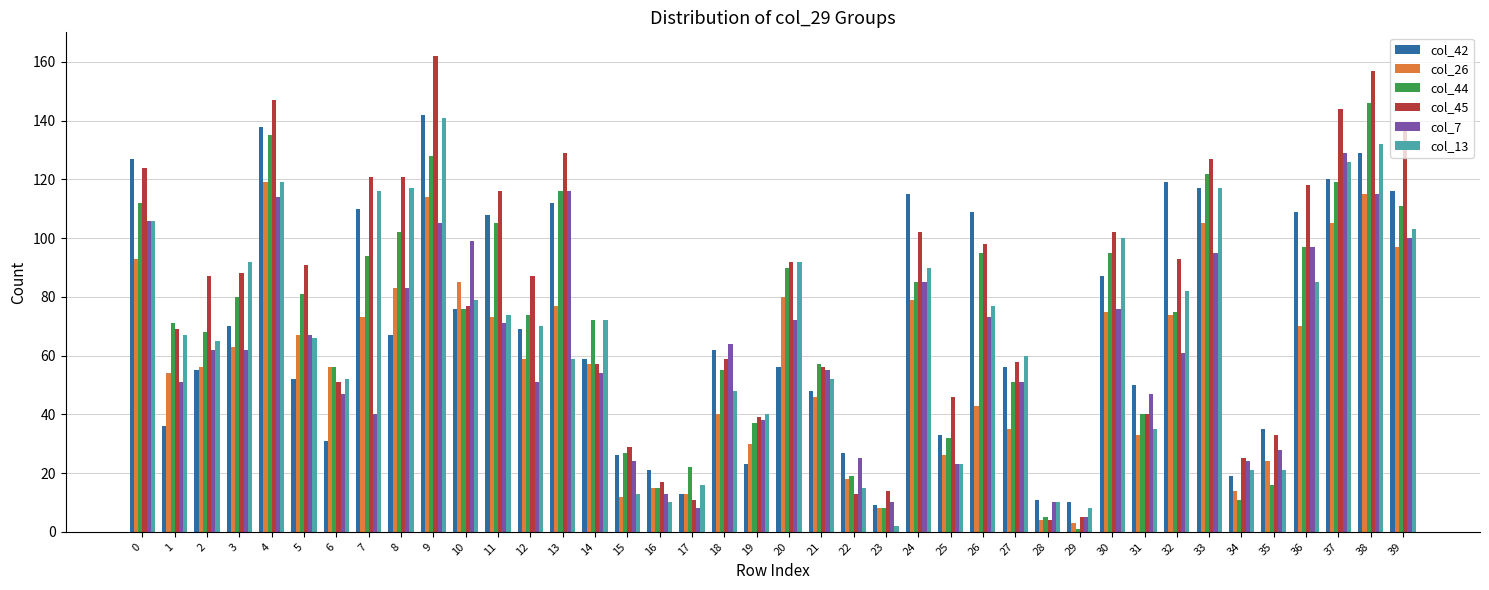

Reading left to right, transcribe all the data shown in this chart.

col_42: 0=127	1=36	2=55	3=70	4=138	5=52	6=31	7=110	8=67	9=142	10=76	11=108	12=69	13=112	14=59	15=26	16=21	17=13	18=62	19=23	20=56	21=48	22=27	23=9	24=115	25=33	26=109	27=56	28=11	29=10	30=87	31=50	32=119	33=117	34=19	35=35	36=109	37=120	38=129	39=116
col_26: 0=93	1=54	2=56	3=63	4=119	5=67	6=56	7=73	8=83	9=114	10=85	11=73	12=59	13=77	14=57	15=12	16=15	17=13	18=40	19=30	20=80	21=46	22=18	23=8	24=79	25=26	26=43	27=35	28=4	29=3	30=75	31=33	32=74	33=105	34=14	35=24	36=70	37=105	38=115	39=97
col_44: 0=112	1=71	2=68	3=80	4=135	5=81	6=56	7=94	8=102	9=128	10=76	11=105	12=74	13=116	14=72	15=27	16=15	17=22	18=55	19=37	20=90	21=57	22=19	23=8	24=85	25=32	26=95	27=51	28=5	29=1	30=95	31=40	32=75	33=122	34=11	35=16	36=97	37=119	38=146	39=111
col_45: 0=124	1=69	2=87	3=88	4=147	5=91	6=51	7=121	8=121	9=162	10=77	11=116	12=87	13=129	14=57	15=29	16=17	17=11	18=59	19=39	20=92	21=56	22=13	23=14	24=102	25=46	26=98	27=58	28=4	29=5	30=102	31=40	32=93	33=127	34=25	35=33	36=118	37=144	38=157	39=139
col_7: 0=106	1=51	2=62	3=62	4=114	5=67	6=47	7=40	8=83	9=105	10=99	11=71	12=51	13=116	14=54	15=24	16=13	17=8	18=64	19=38	20=72	21=55	22=25	23=10	24=85	25=23	26=73	27=51	28=10	29=5	30=76	31=47	32=61	33=95	34=24	35=28	36=97	37=129	38=115	39=100
col_13: 0=106	1=67	2=65	3=92	4=119	5=66	6=52	7=116	8=117	9=141	10=79	11=74	12=70	13=59	14=72	15=13	16=10	17=16	18=48	19=40	20=92	21=52	22=15	23=2	24=90	25=23	26=77	27=60	28=10	29=8	30=100	31=35	32=82	33=117	34=21	35=21	36=85	37=126	38=132	39=103